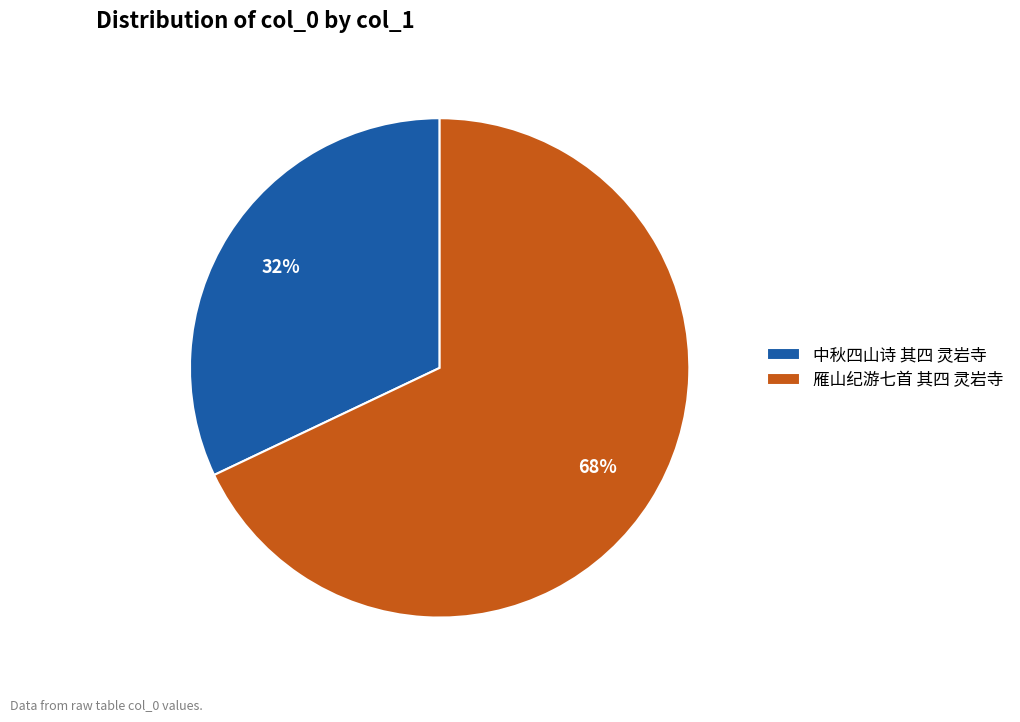

What is the largest slice in the pie chart?

雁山纪游七首 其四 灵岩寺